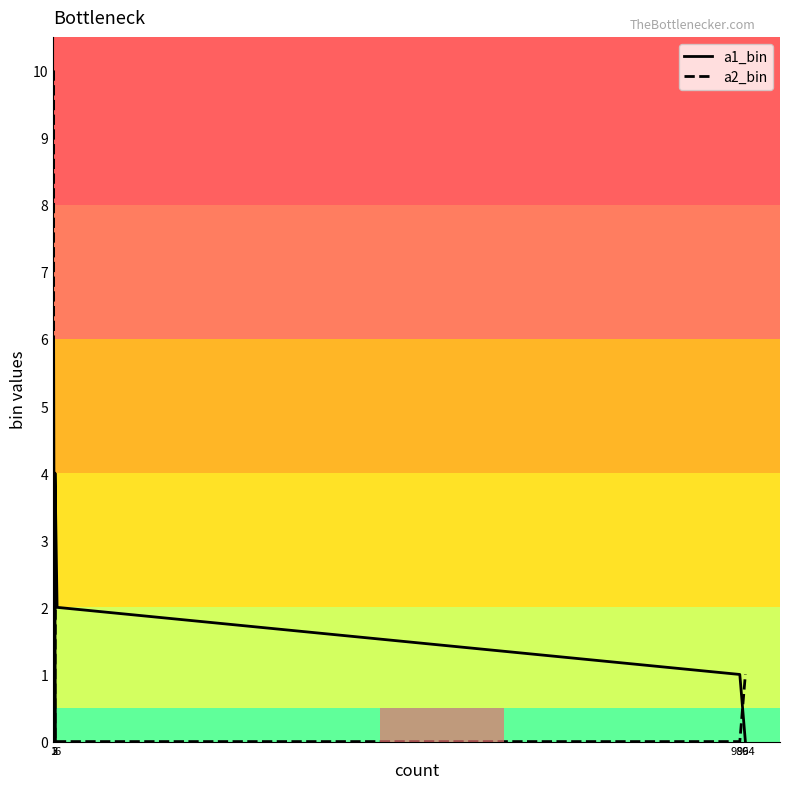

What is the total value across all series at 986?

1